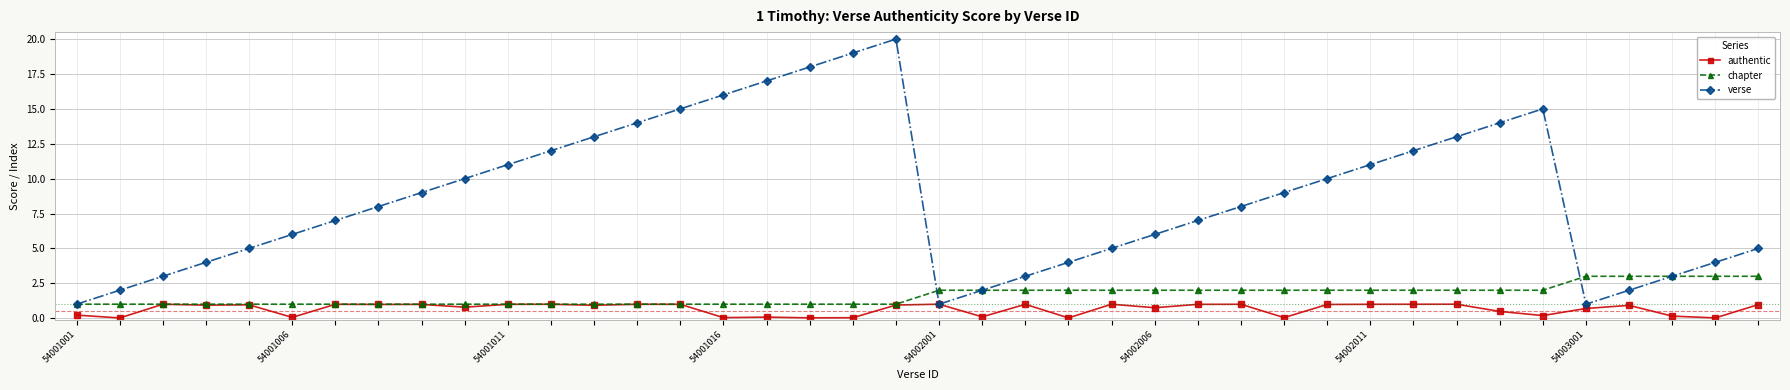

Does the chart have visible grid lines?

Yes